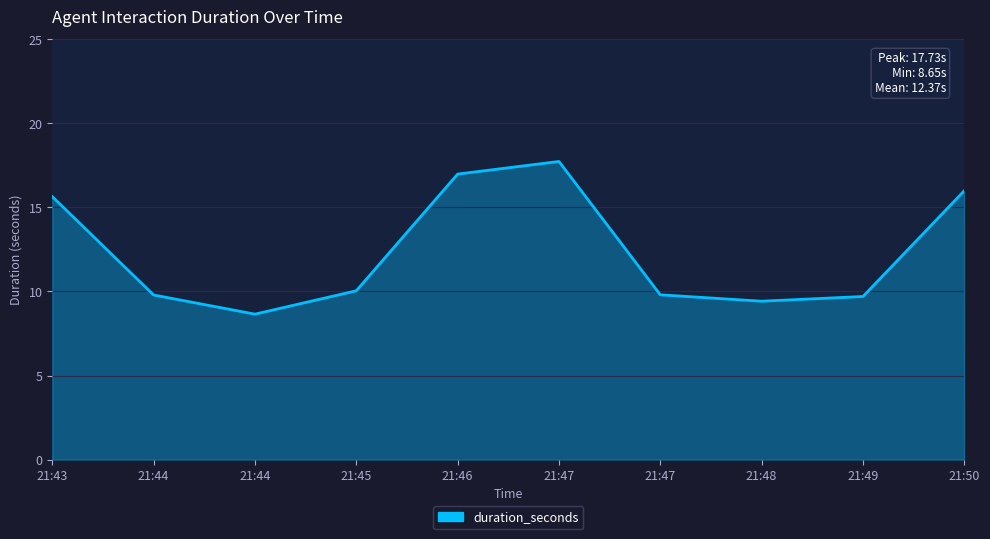

True or false: the data has more than 2 interior local peaks.

False